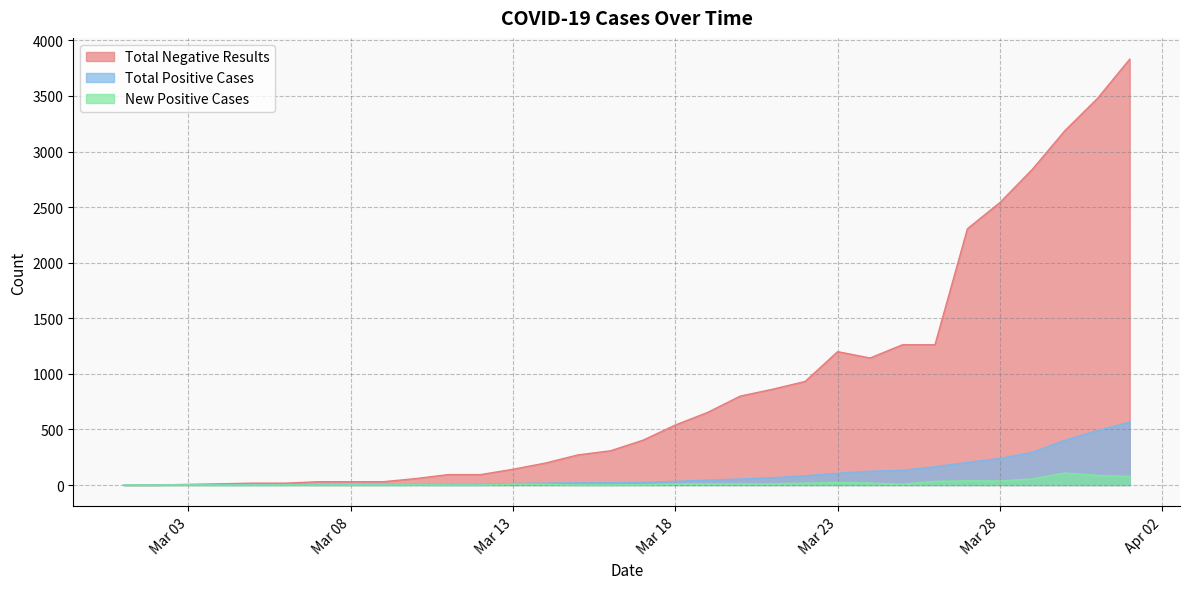

What is the difference between the maximum and minimum values in the Total Positive Cases series?

565